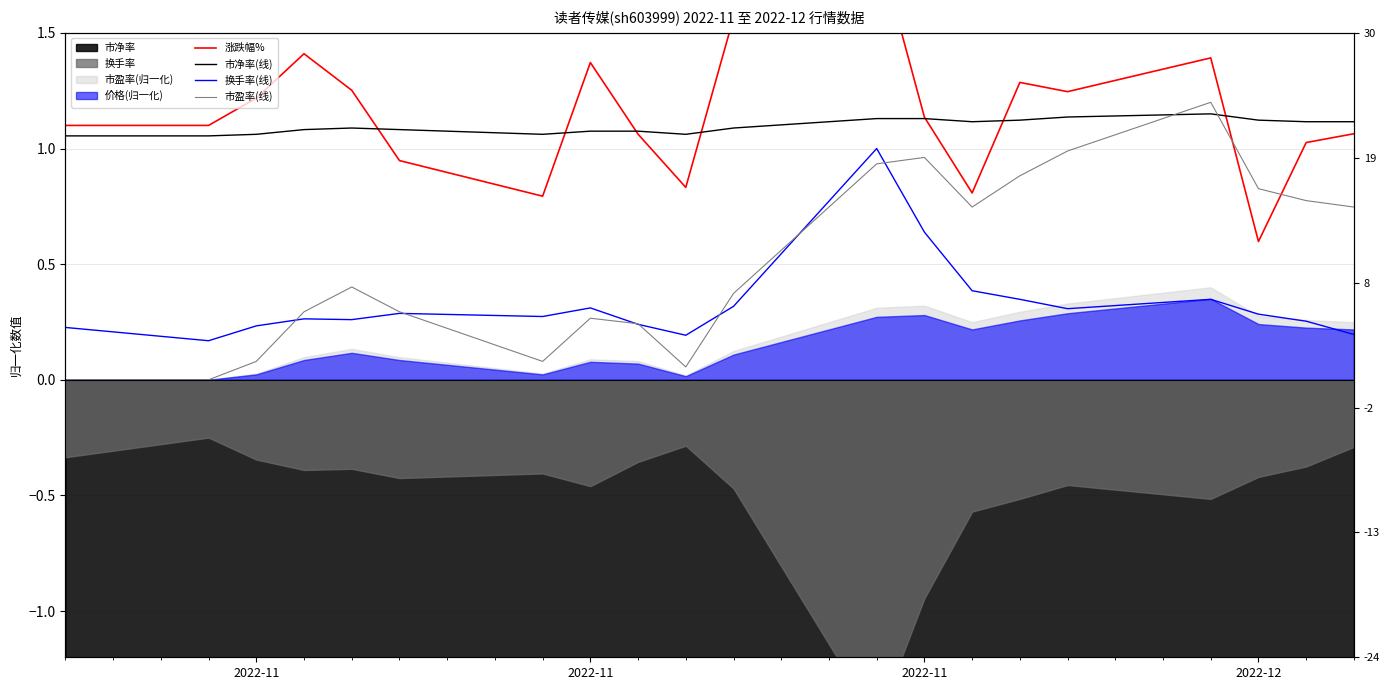

What is the sum of all 涨跌幅% values?

23.1